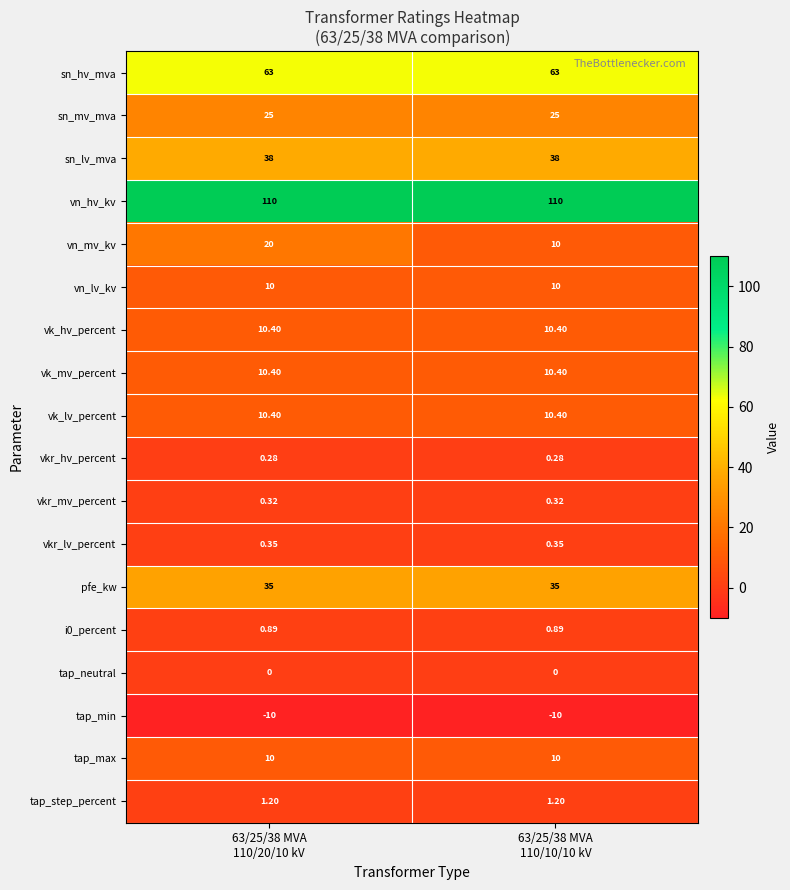

What is the smallest value displayed?

-10.0